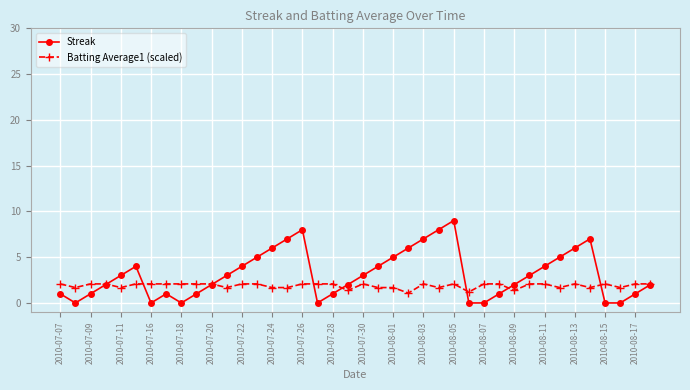

Rank the series by their maximum value, from lowest to highest.

Batting Average1 (scaled), Streak